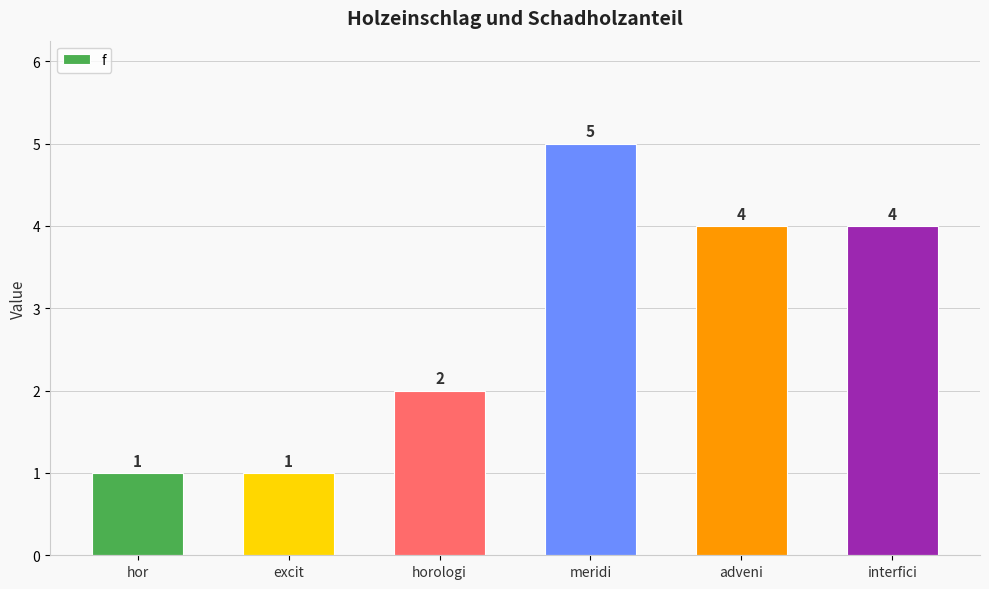

The value at hor is 1. True or false?

True